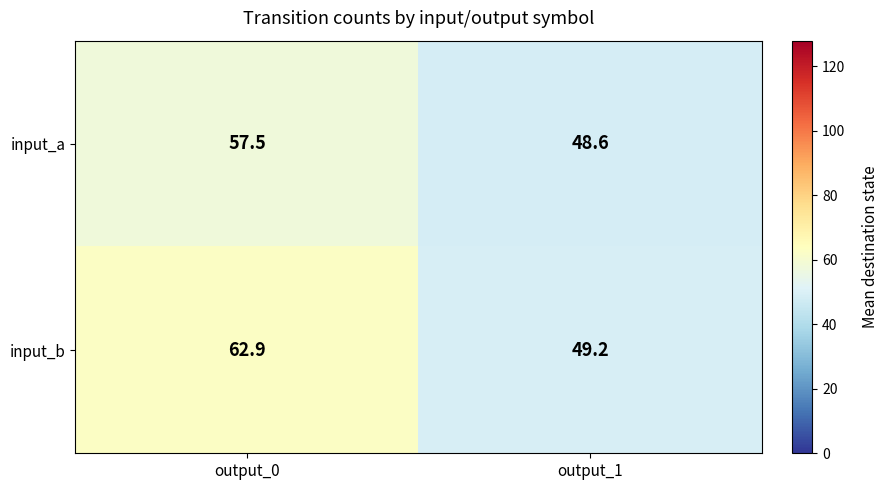

Which series has the largest range (max minus min)?

input_b